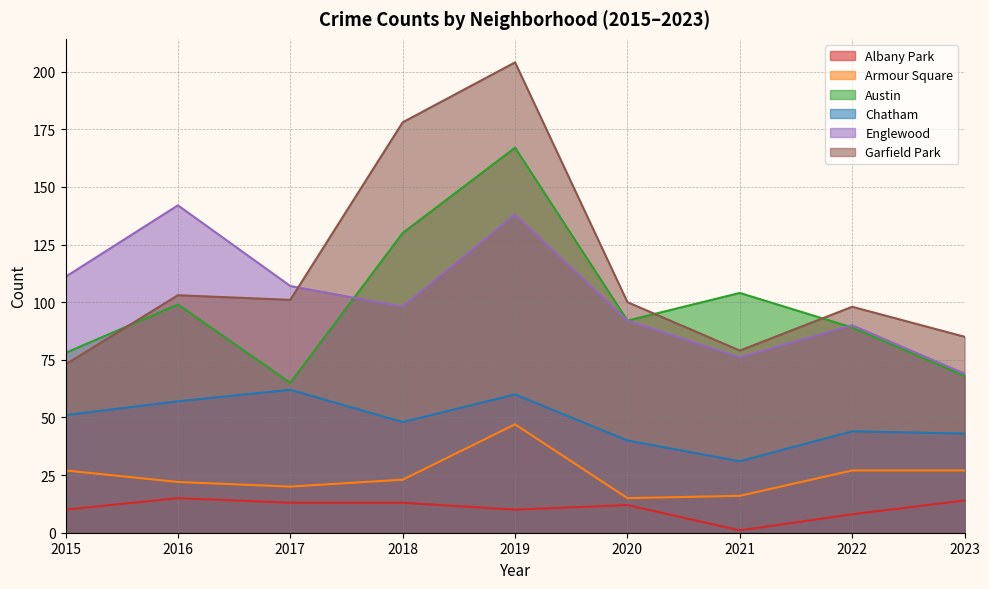

Is it true that Garfield Park equals 167 at 2017?

False